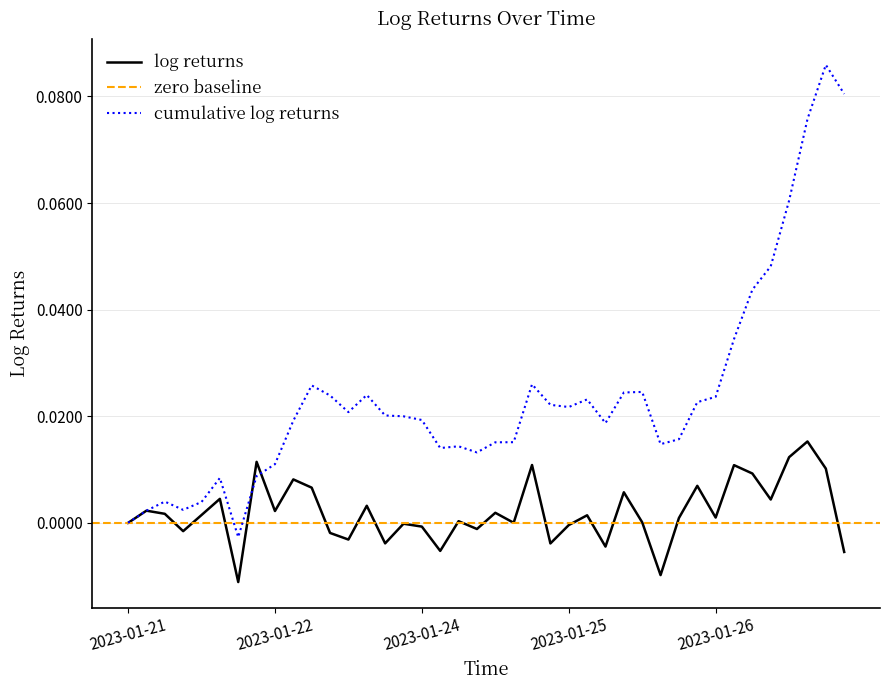

How many data points does each series have?

40